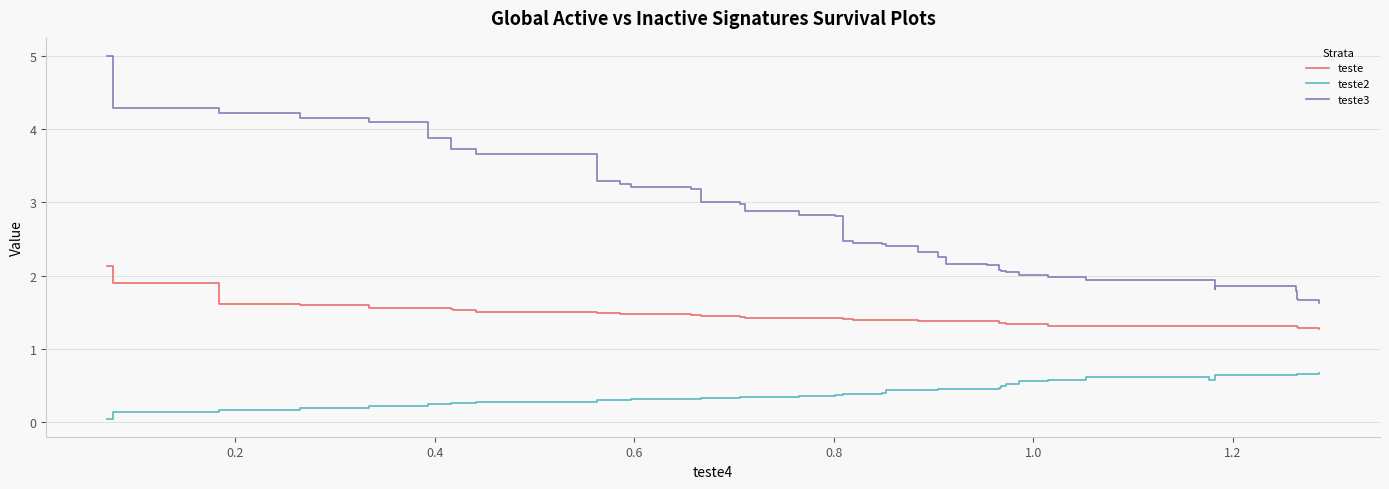

The value of teste3 at 0.8 is 2.6. True or false?

False